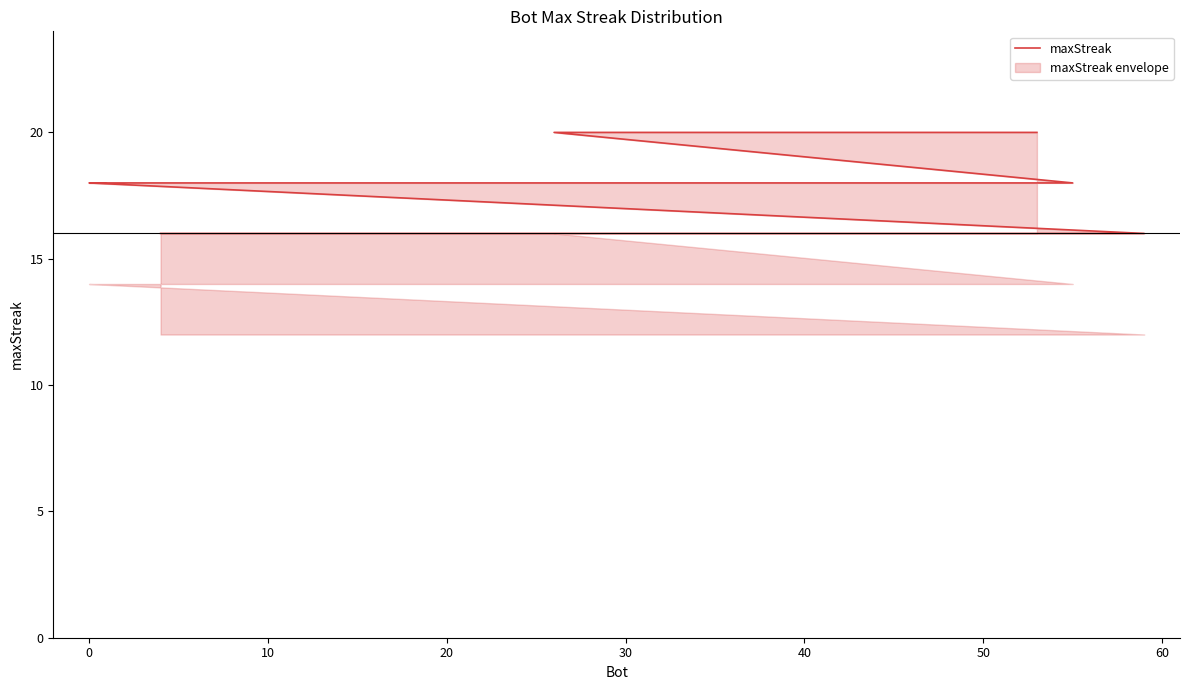

Is it true that the value at 9 is 9?

False